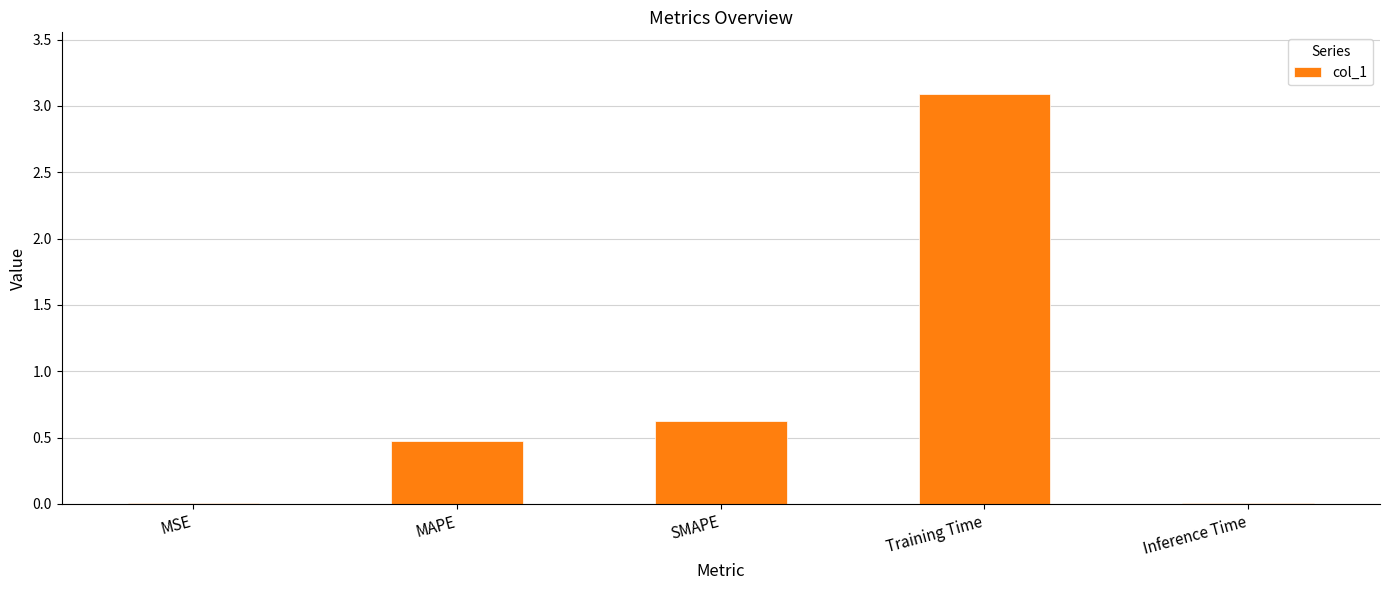

What is the sum of the values at SMAPE and MAPE?

1.1